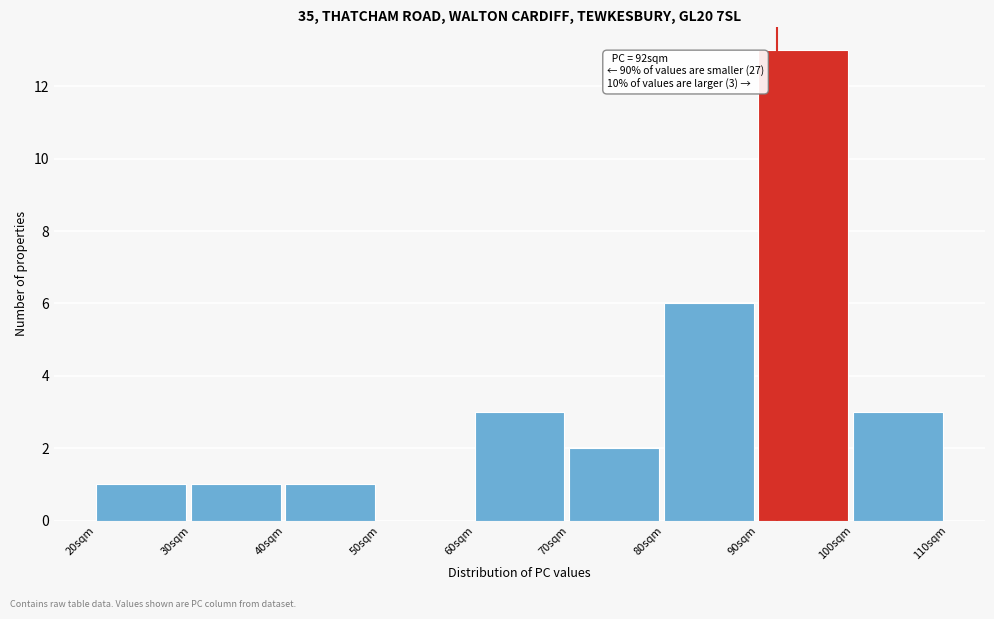

Over which range of the x-axis is the bar tallest?

90 to 100